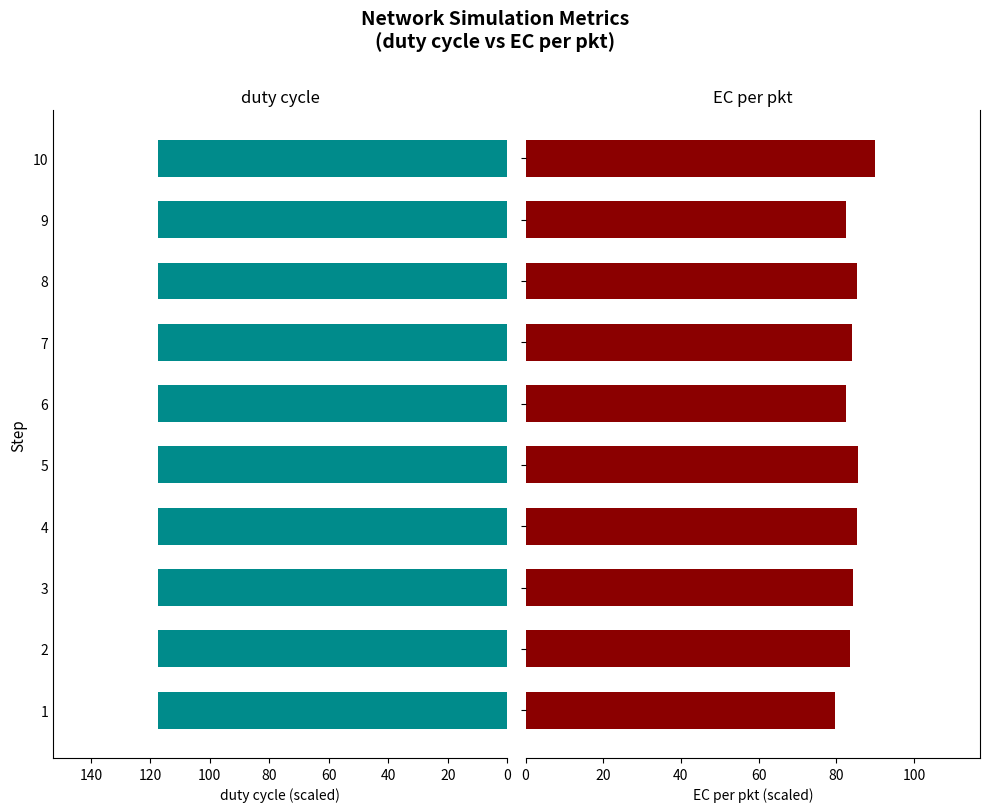

What is the value of the duty cycle bar at the 6th from the left?

117.4